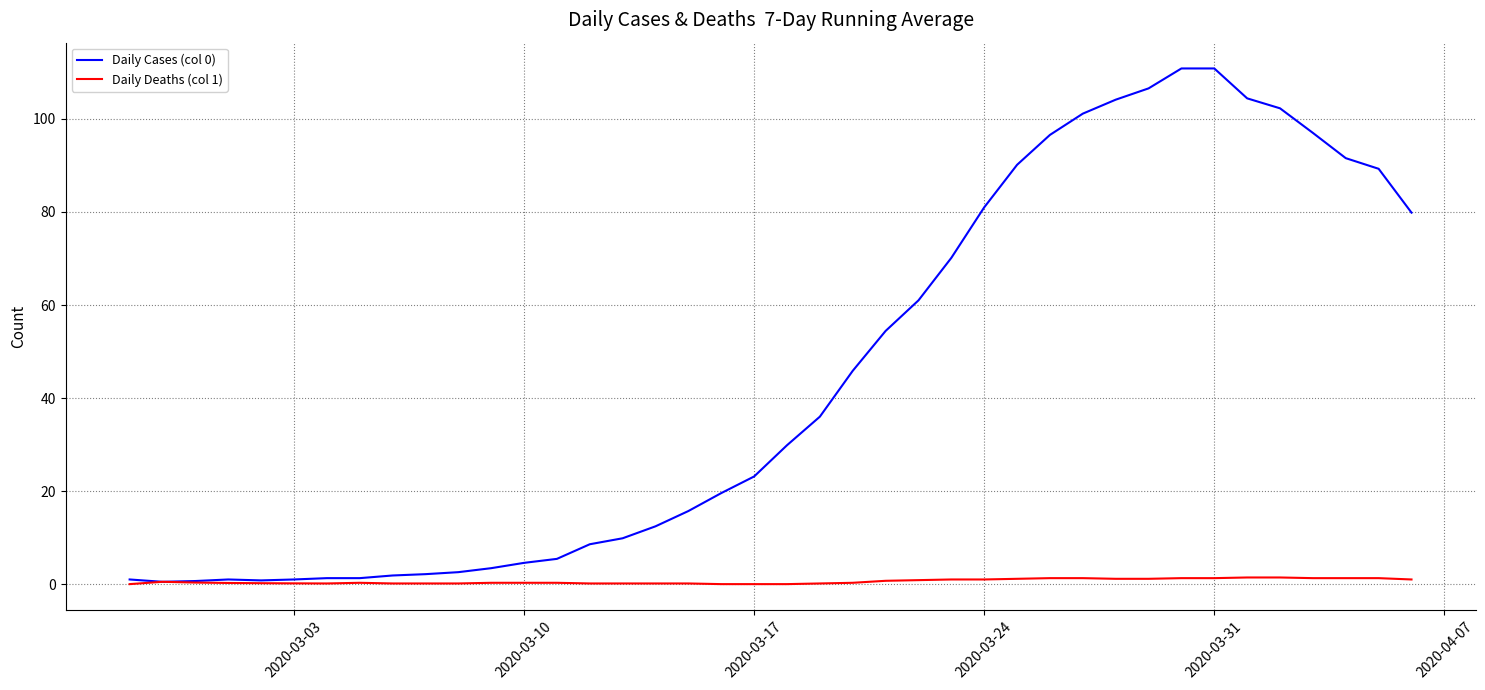

List the series in order of their overall mean, highest first.

Daily Cases (col 0), Daily Deaths (col 1)